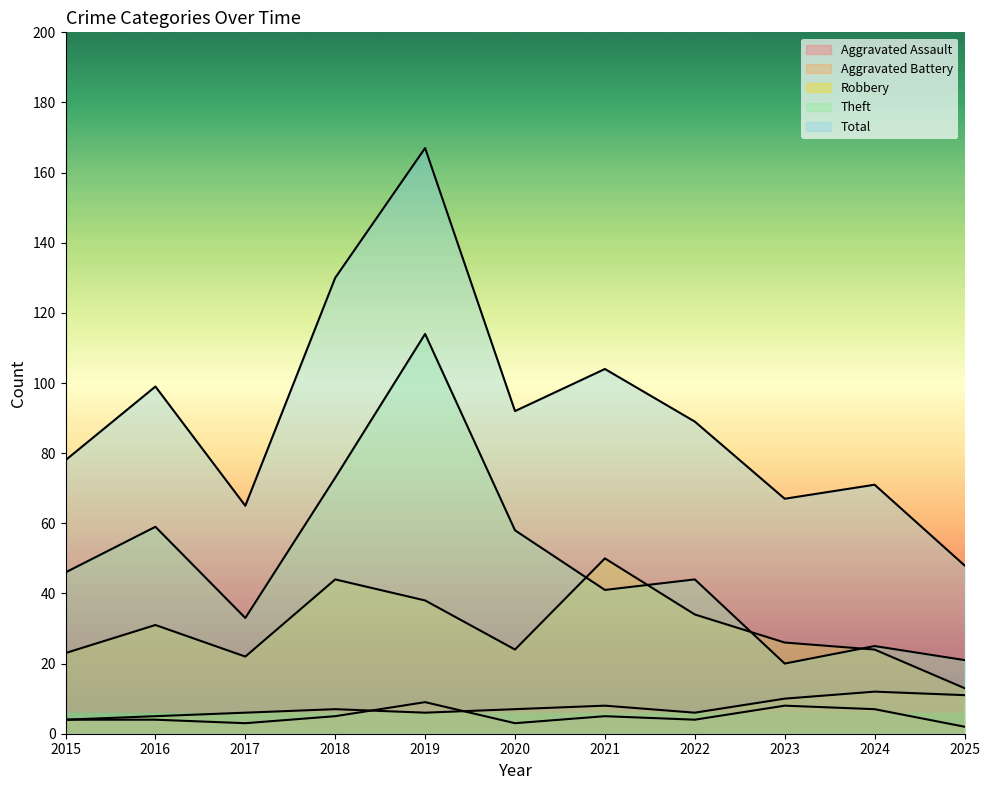

What is the total value across all series at 2015?

155